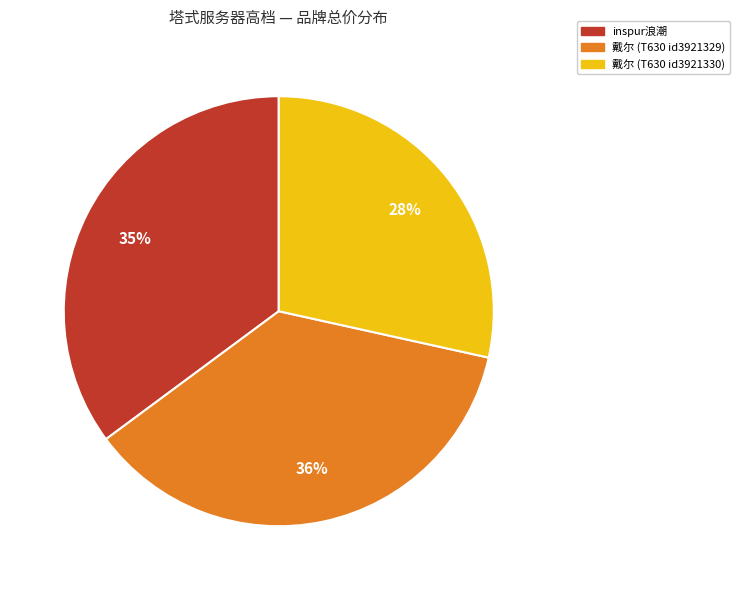

How many segments does this pie chart have?

3